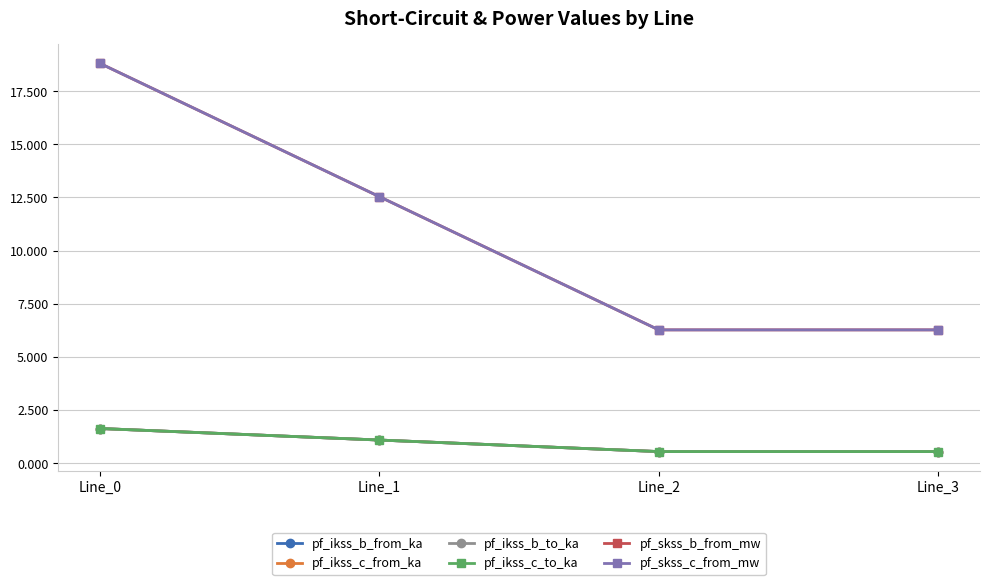

What is the value of the pf_ikss_c_to_ka point at the 3rd from the left?

0.5